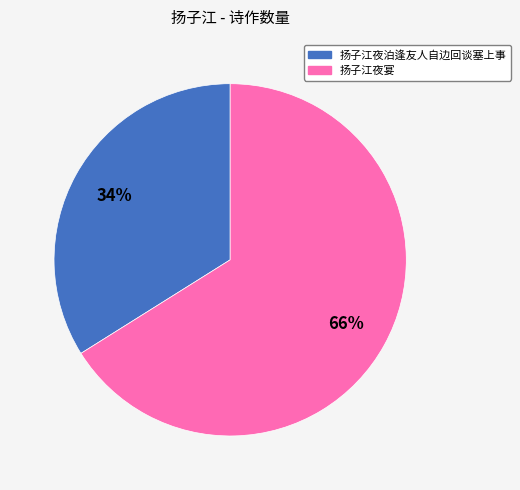

How many segments does this pie chart have?

2